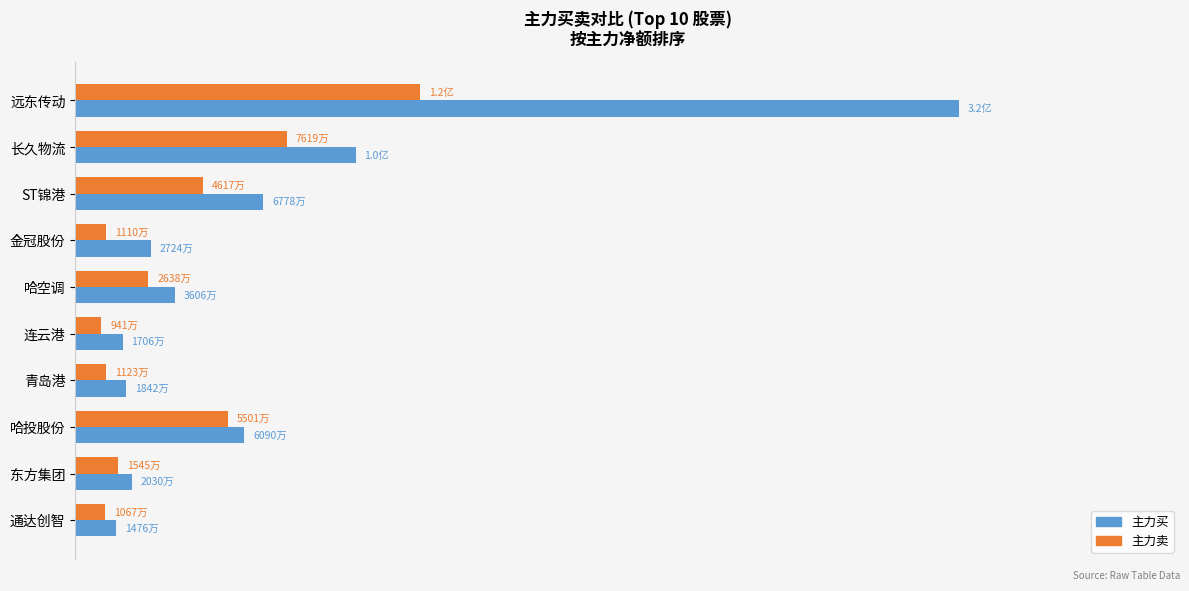

What are all the series names shown in the legend?

主力买, 主力卖